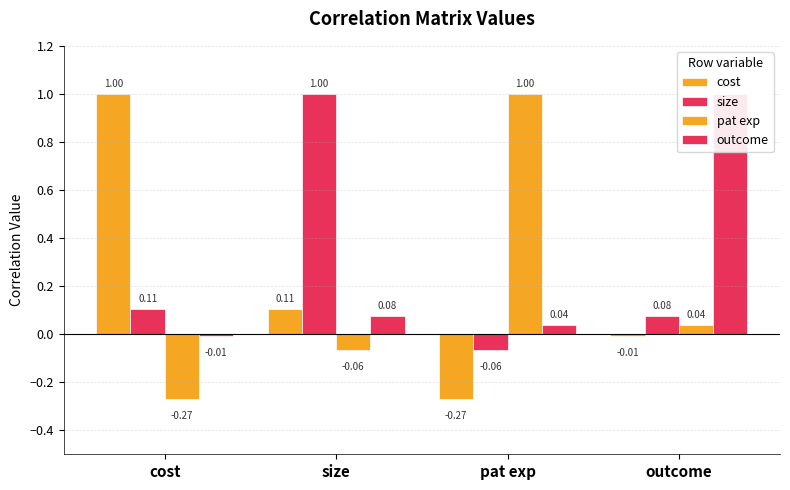

The value of size at cost is 0.2. True or false?

False